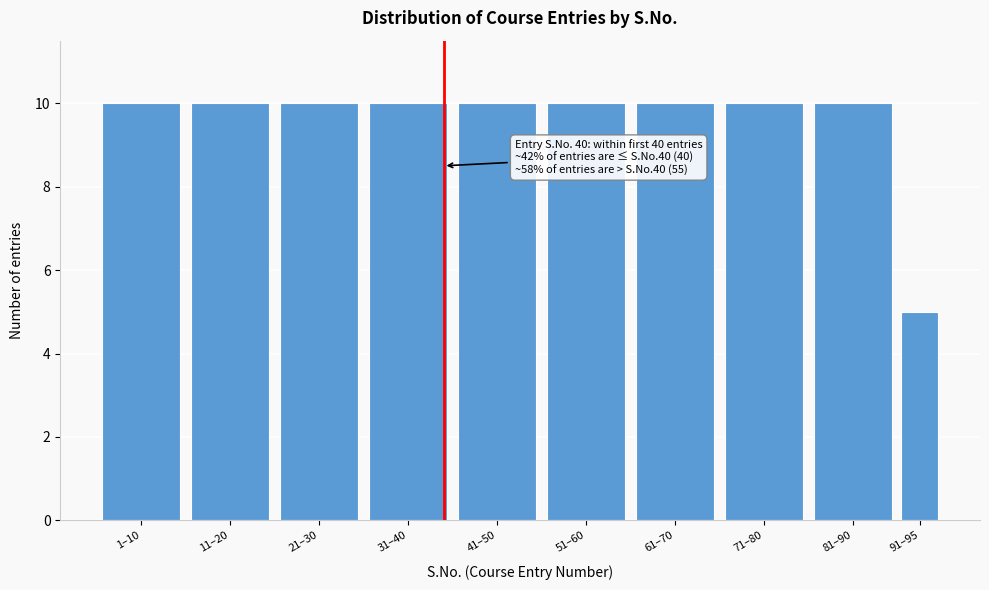

Reading right to left, list all the values displayed in this chart.

91–95=5	81–90=10	71–80=10	61–70=10	51–60=10	41–50=10	31–40=10	21–30=10	11–20=10	1–10=10